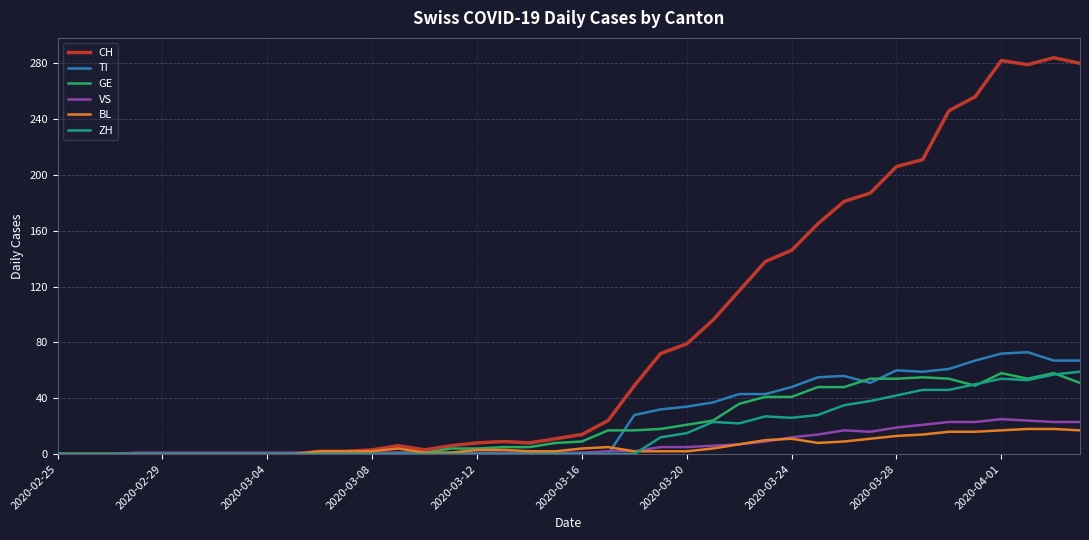

Which series has the widest spread of values?

CH